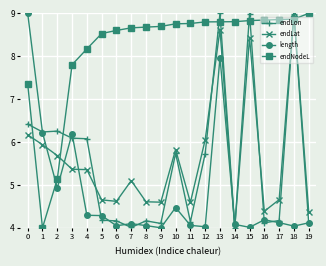

What is the difference between the maximum and minimum values in the endNodeL series?

5.0